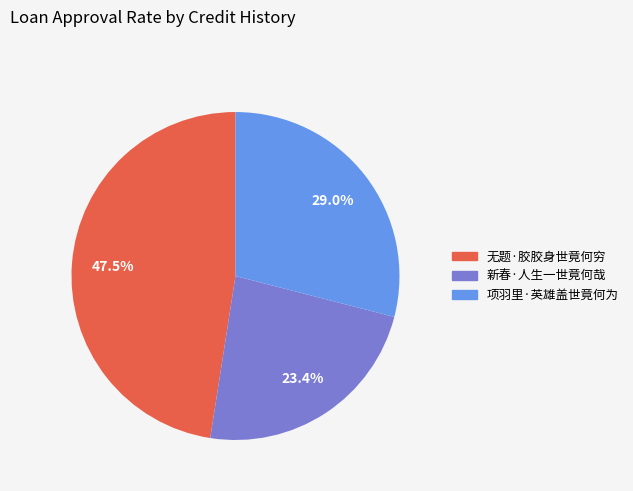

What percentage is NOT represented by 新春·人生一世竟何哉?

76.6%